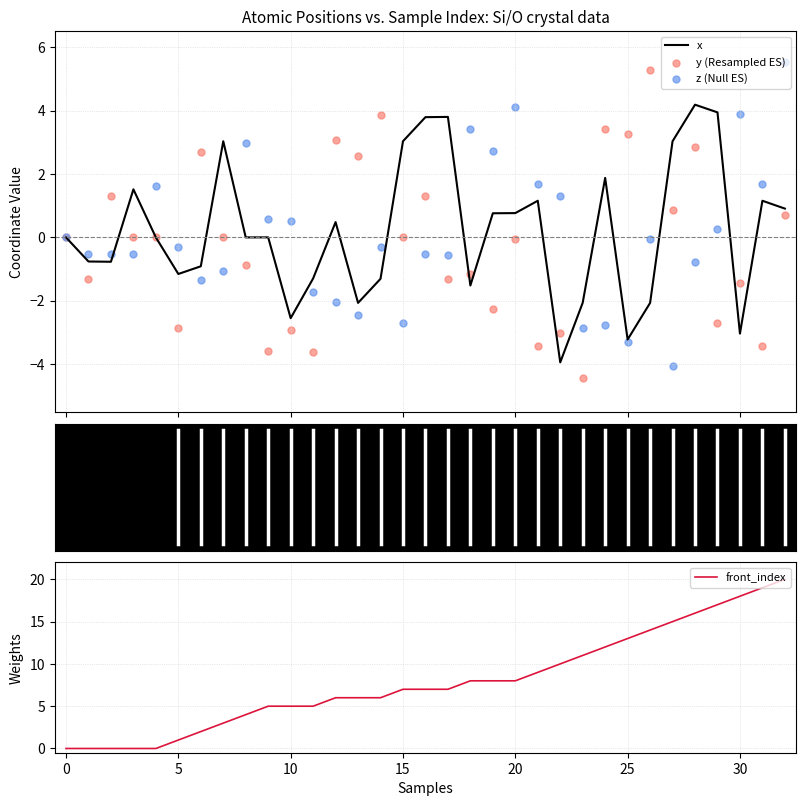

Which series contains the highest Y value?

front_index